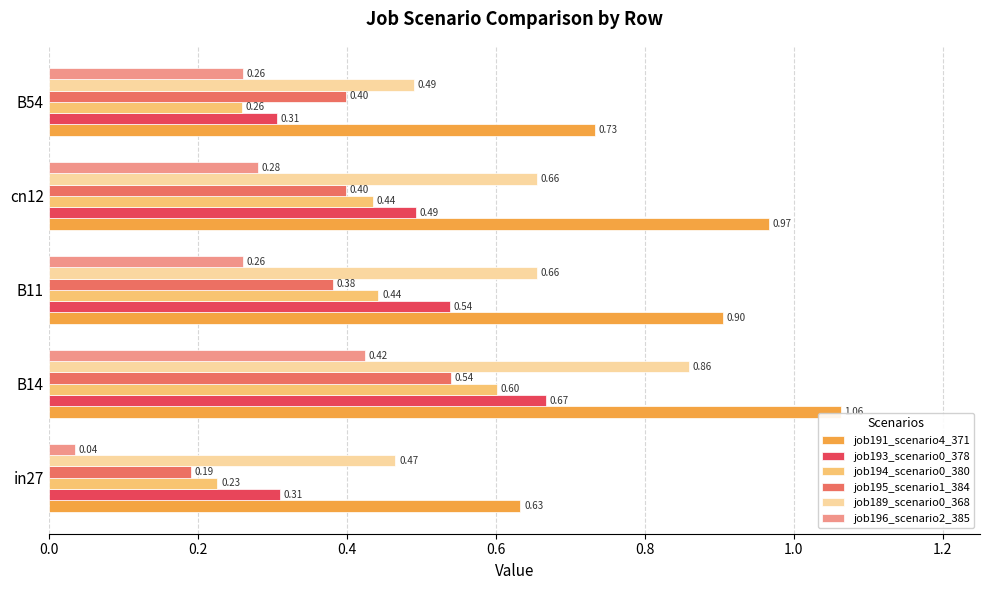

List the labels in order of job191_scenario4_371 value, largest first.

B14, cn12, B11, B54, in27